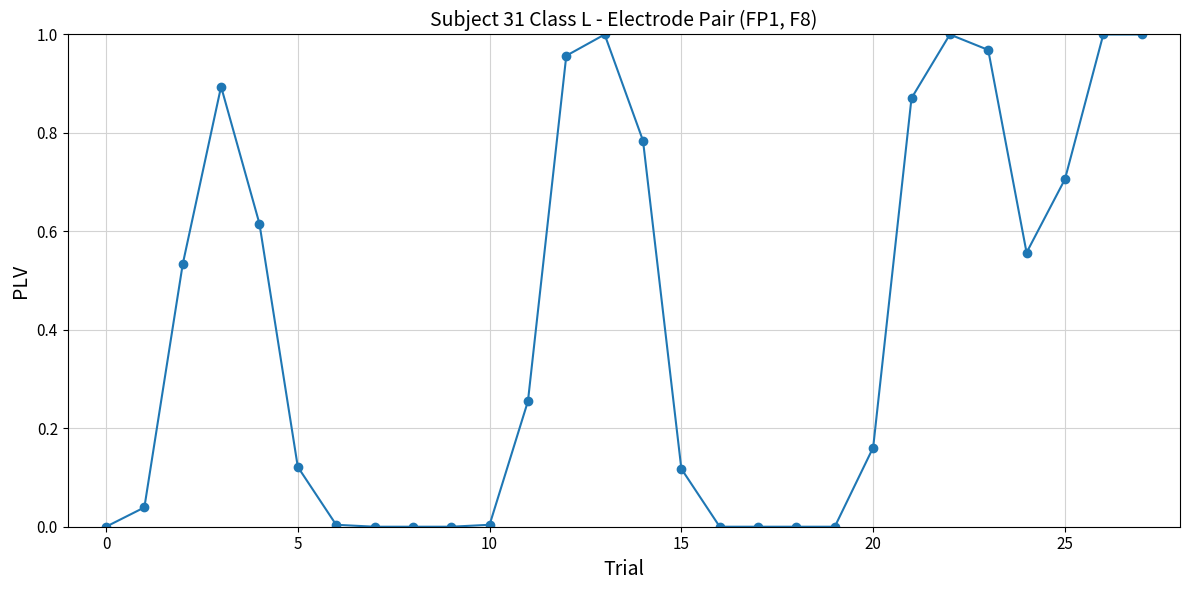

What is the sum of all values?

11.6